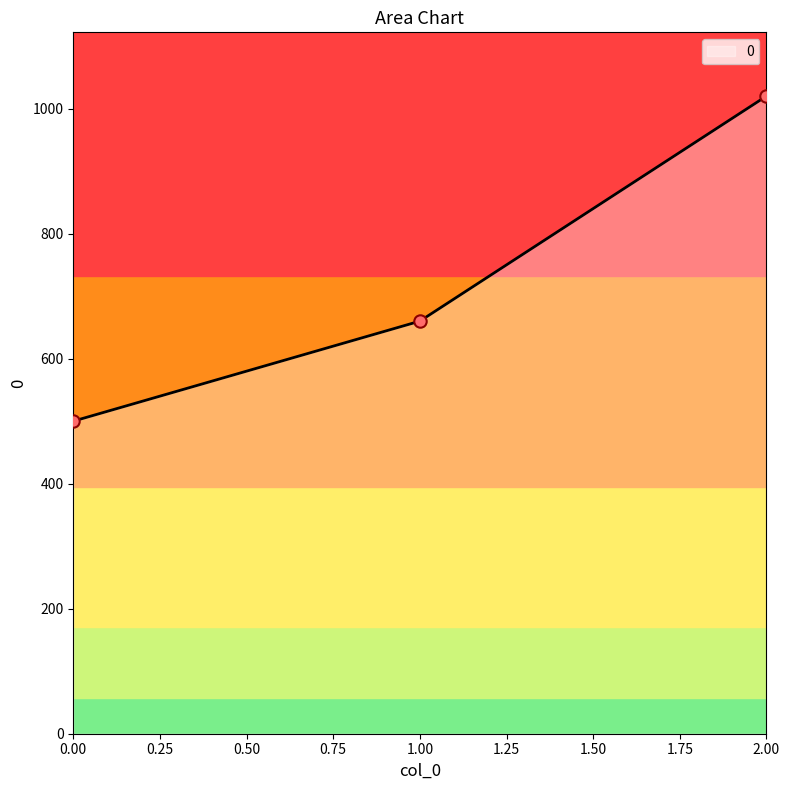

Approximately how many times larger is the value at 2.00 compared to 1.00?

1.5